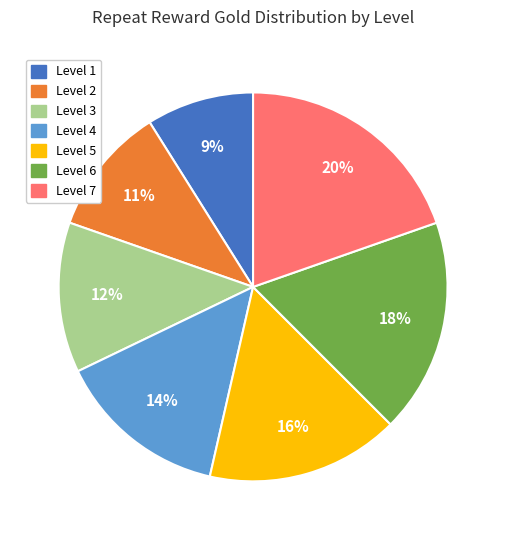

Which has a higher value, Level 1 or Level 7?

Level 7